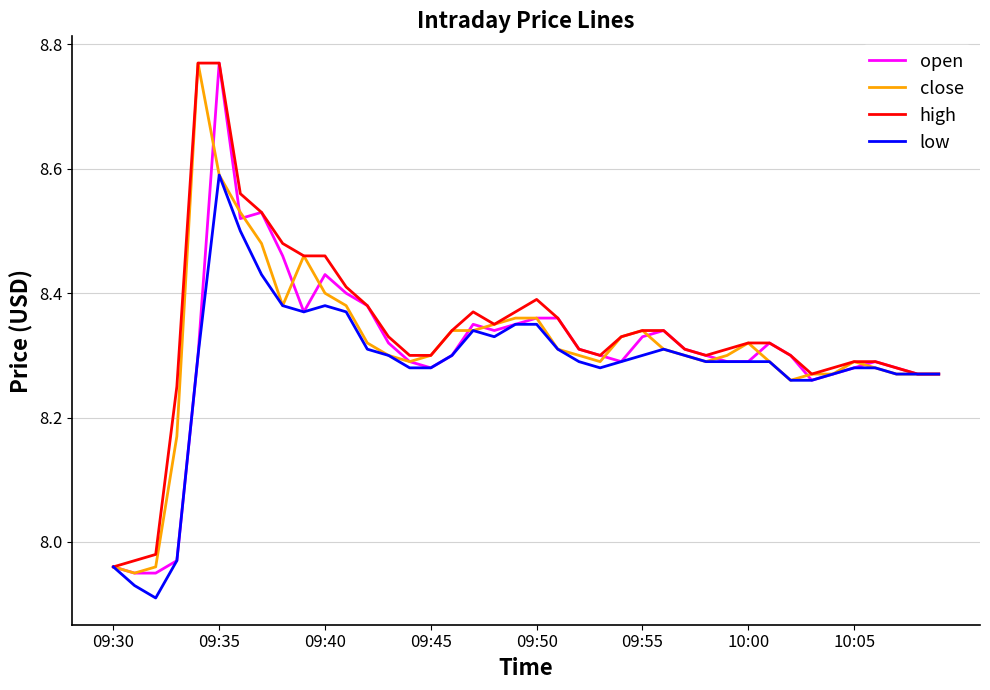

How many lines are shown in the chart?

4